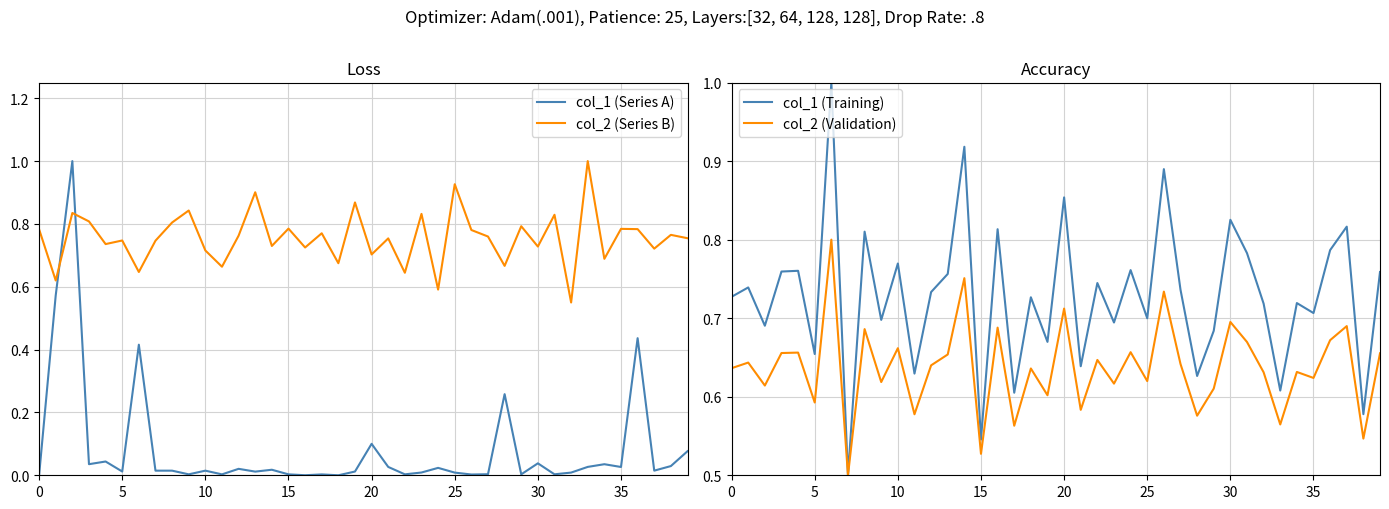

Is it true that col_2 (Validation) equals 0.8 at 35?

False